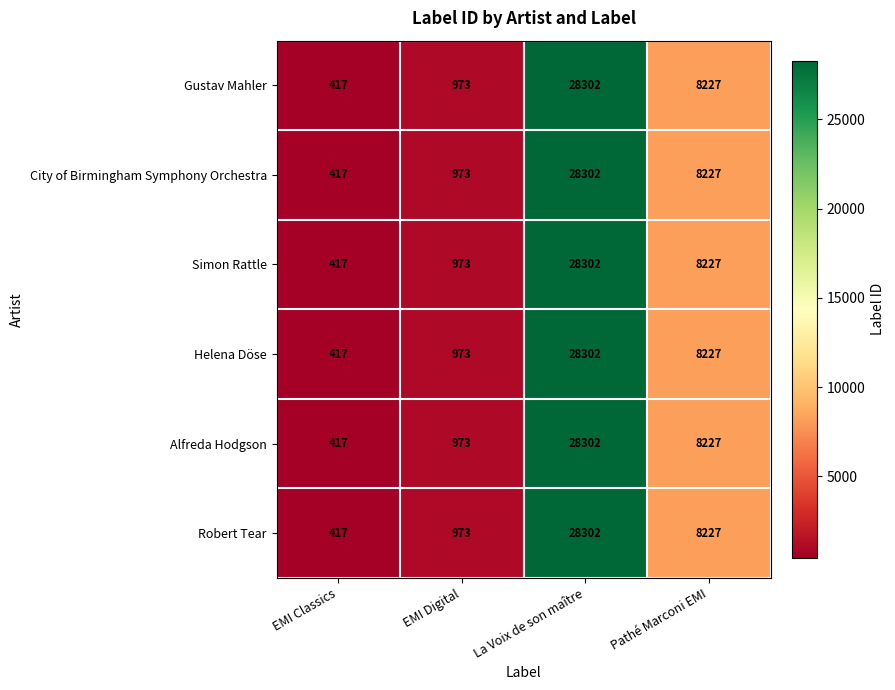

How many distinct data groups are displayed?

6